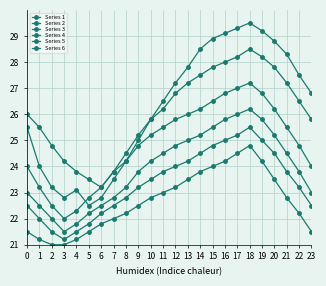

True or false: Series 1 has a value of 6.7 at 13.

False